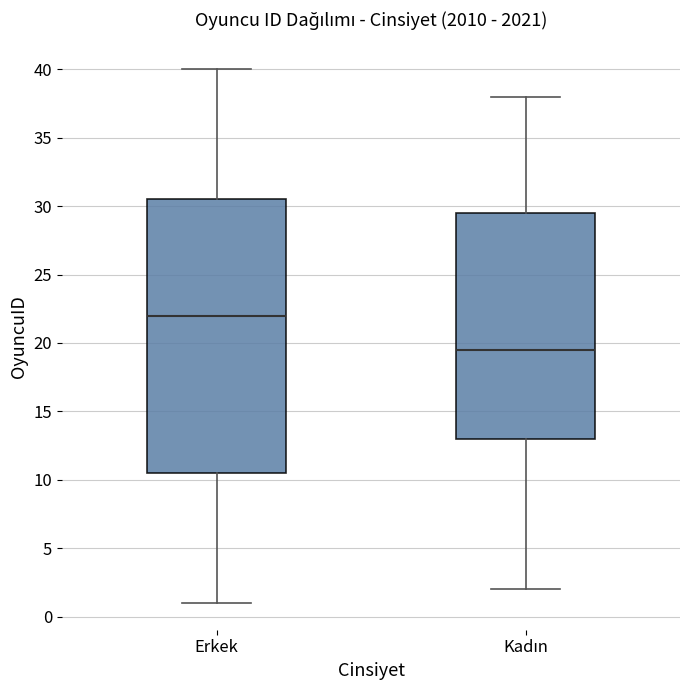

Which box has the lowest median line?

Kadın